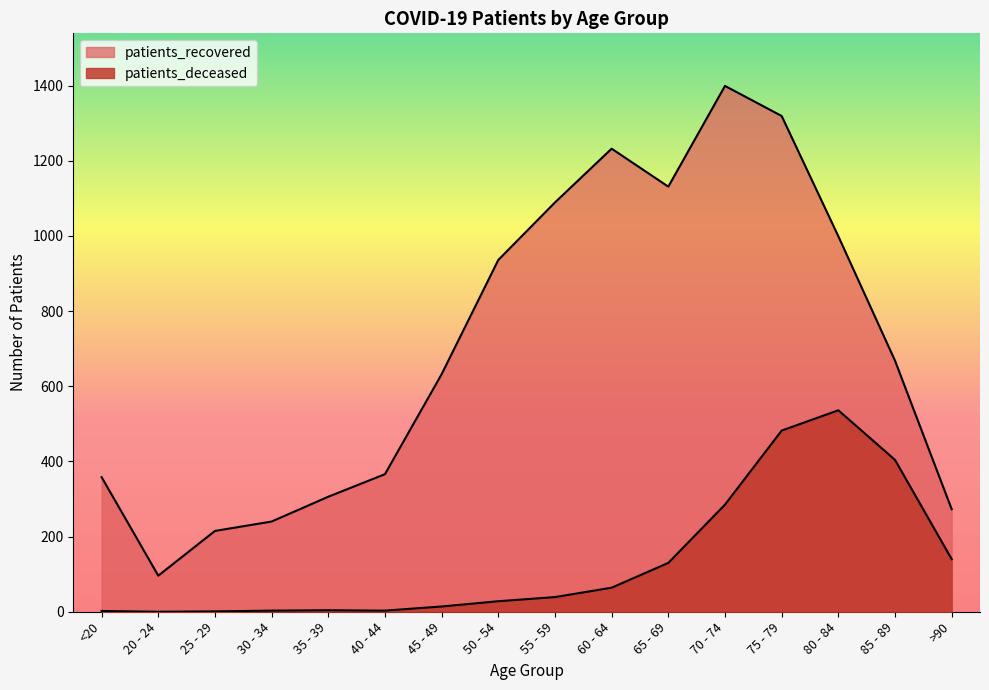

What is the label of the 5th point from the left?

35 - 39